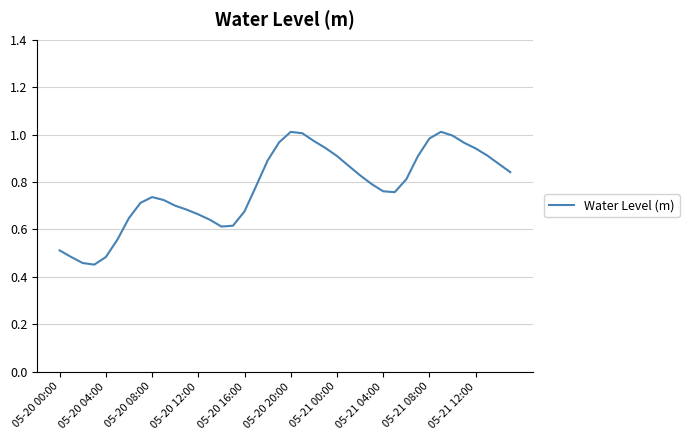

What is the smallest value displayed?

0.5